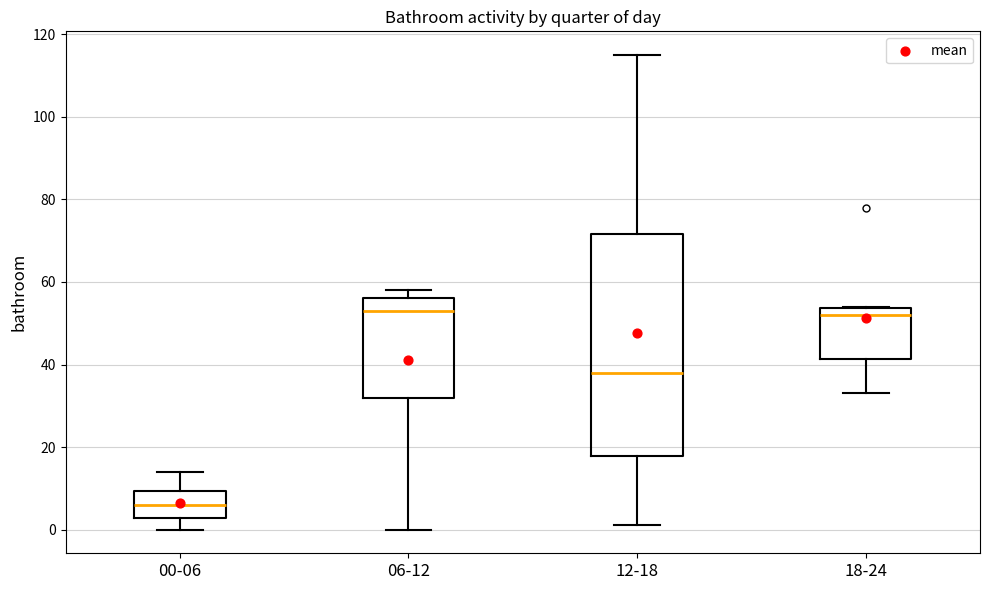

Reading left to right, transcribe this box plot: for each box, give where its median line is, the range the box spans, and where its two whiskers end, as read against the y-axis. The values are not printed on the chart, so give them approximately, as read against the axis.

00-06: median 6, box 2 to 10, whiskers 0 to 14
06-12: median 54, box 32 to 56, whiskers 0 to 58
12-18: median 38, box 18 to 72, whiskers 2 to 116
18-24: median 52, box 42 to 54, whiskers 34 to 54